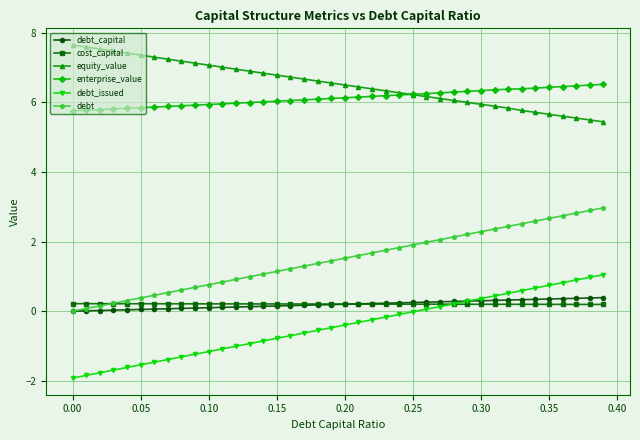

True or false: debt_capital and equity_value cross at least once.

False